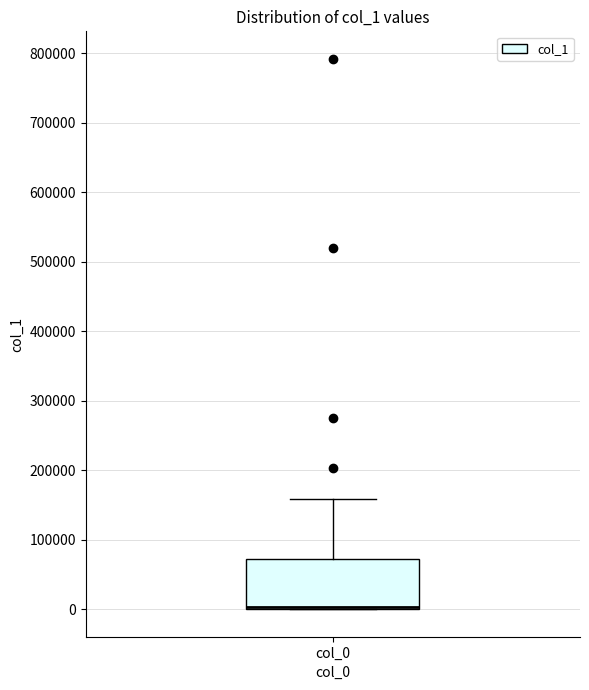

Where is the upper edge of the box for col_0 on the y-axis? The values are not printed on the chart, so give them approximately, as read against the axis.

70000